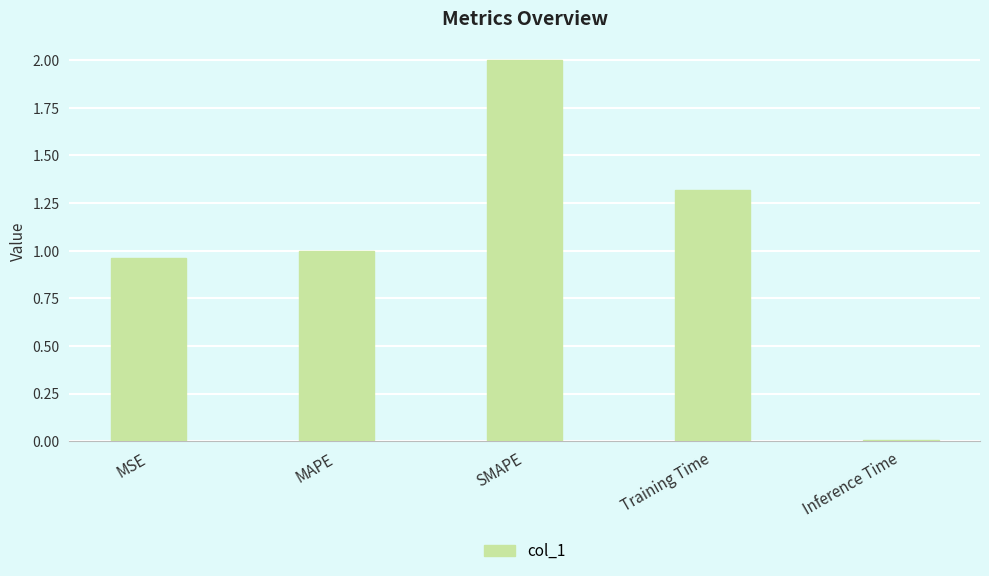

What is the label of the 2nd bar from the right?

Training Time